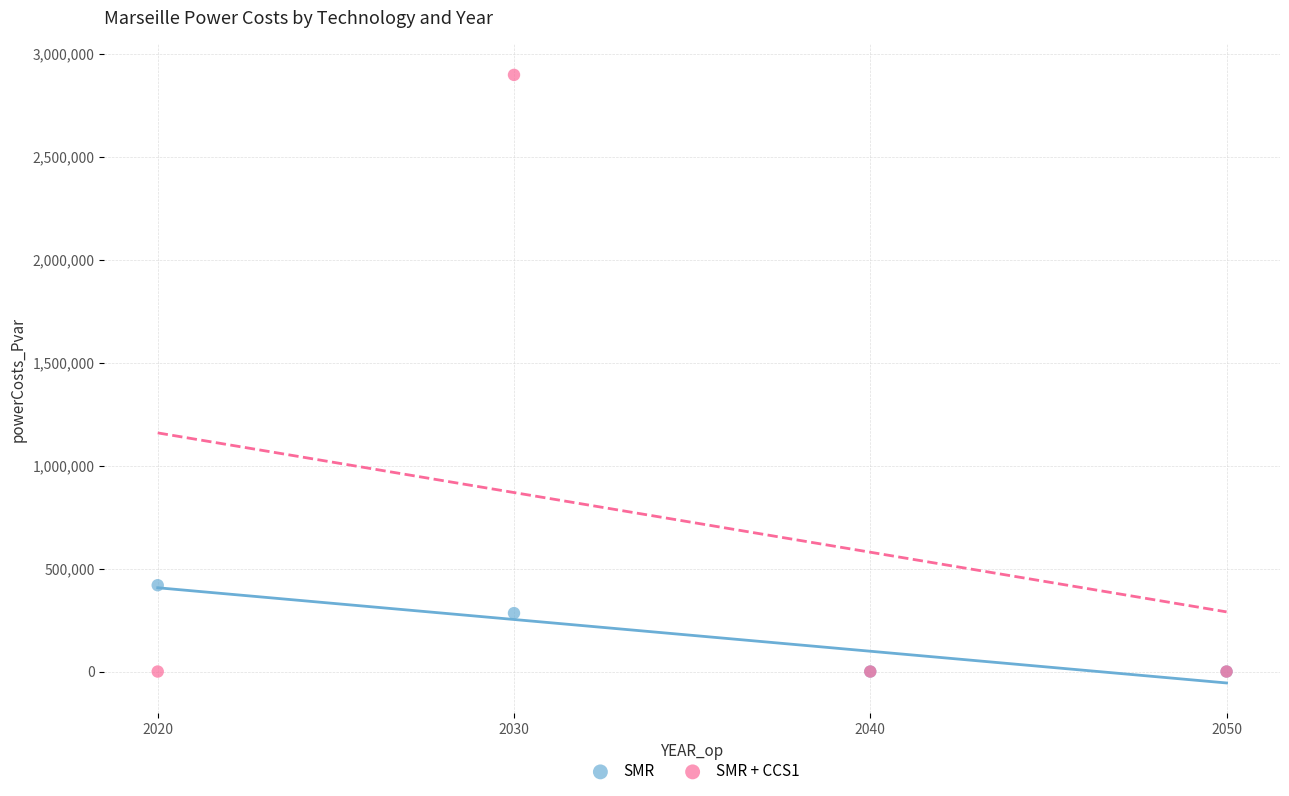

In the SMR series, what Y value is closest to 209612?

283616.7